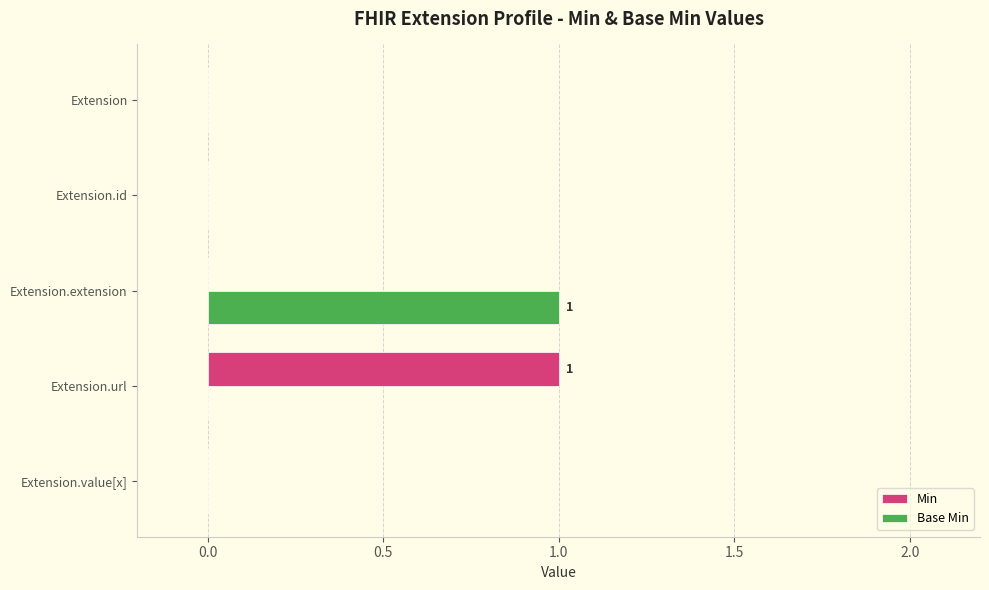

The value of Min at Extension.value[x] is 0. True or false?

True